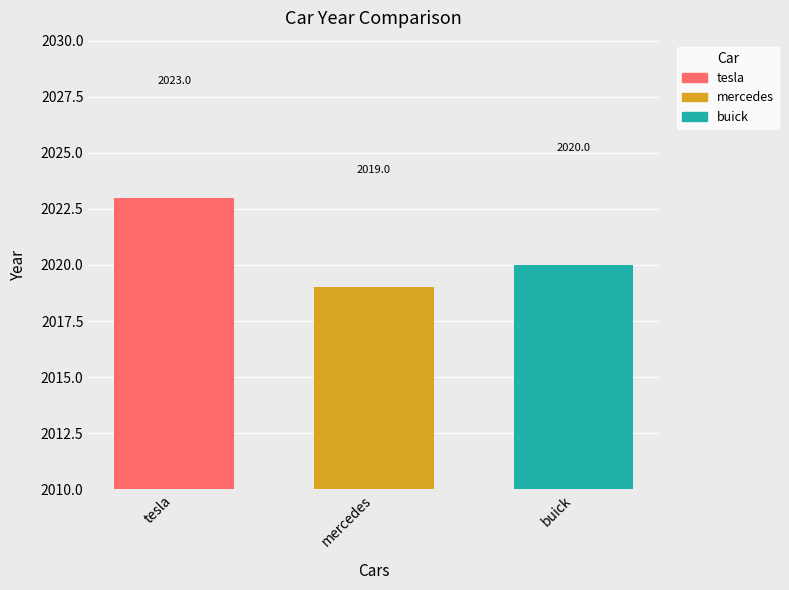

How many categories are shown in the chart?

3